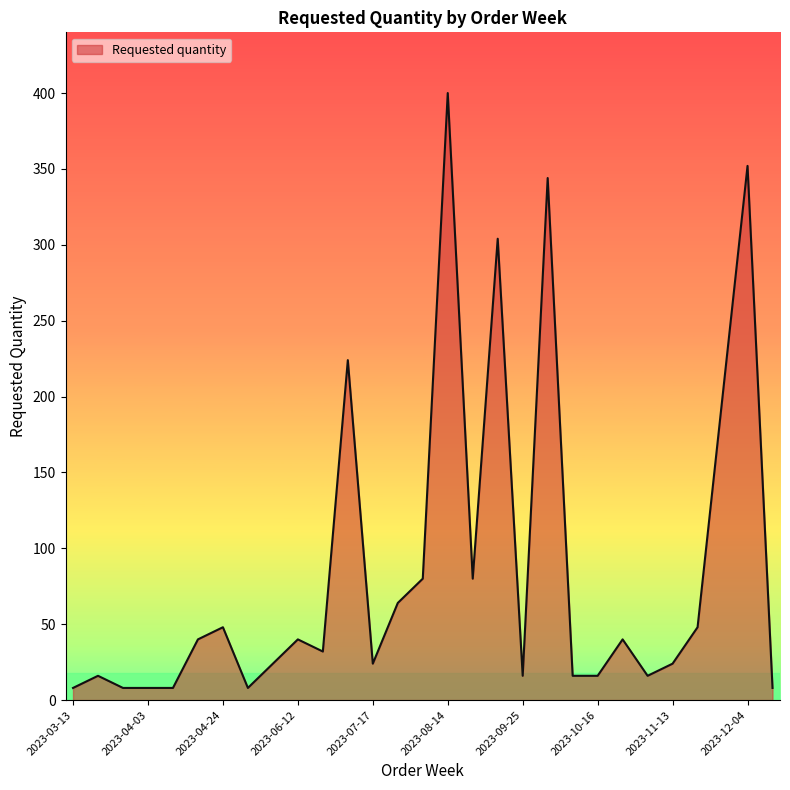

What is the difference between the maximum and minimum values?

392